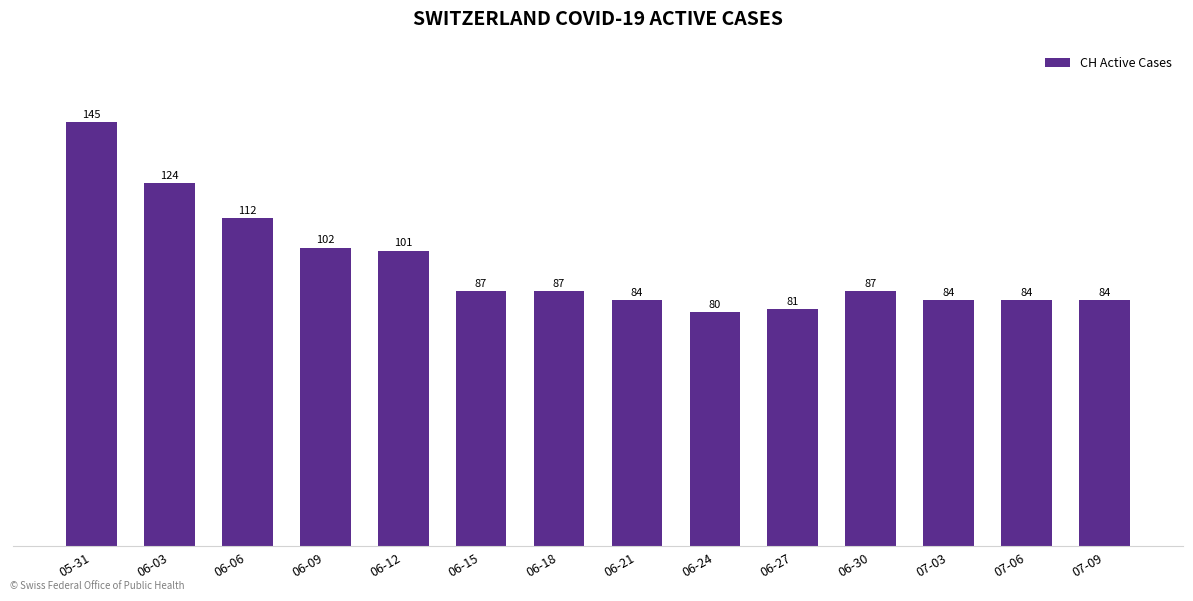

At which category does the chart reach its peak across all series?

05-31